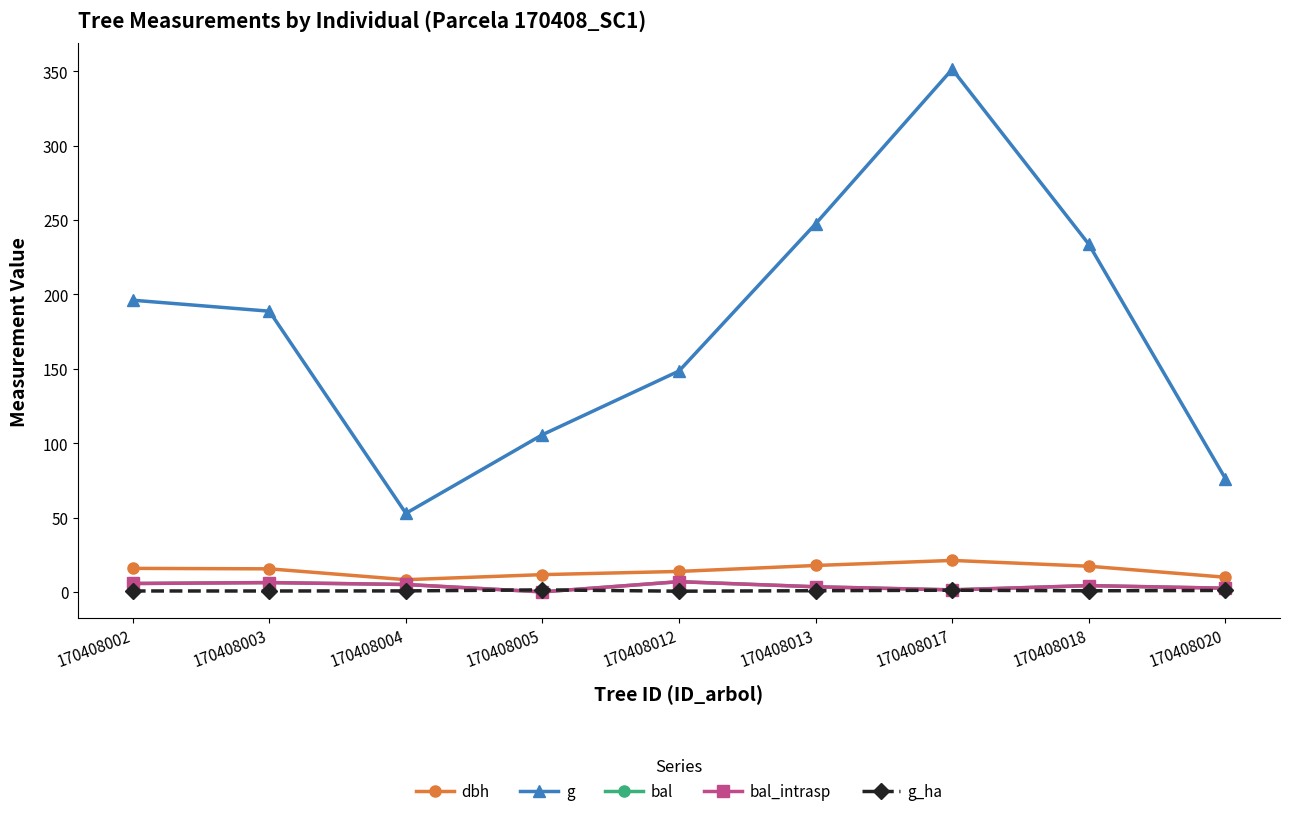

Reading right to left, extract all data points from this chart.

dbh: 9.8	17.2	21.1	17.8	13.8	11.6	8.2	15.5	15.8
g: 76.2	233.7	351.3	247.4	148.5	105.7	52.8	188.7	196.1
bal: 2.5	4.2	1.4	3.4	6.9	0.0	5.0	6.3	5.6
bal_intrasp: 2.5	4.2	1.4	3.4	6.9	0.0	5.0	6.3	5.6
g_ha: 1.0	0.7	1.1	0.8	0.5	1.4	0.7	0.6	0.6